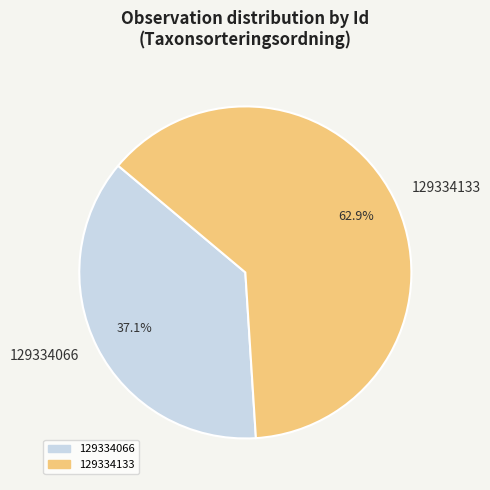

What portion of the pie excludes 129334066?

62.9%